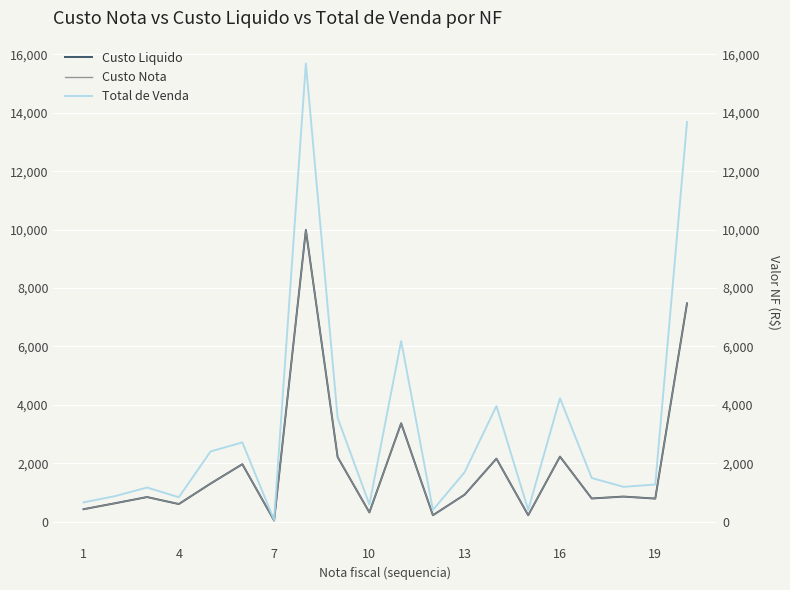

Reading left to right, extract all data points from this chart.

Custo Liquido: 423.4	629.0	840.0	600.0	1301.4	1965.4	37.9	9987.2	2209.2	313.6	3366.5	217.0	922.0	2155.5	217.0	2224.8	791.1	856.1	787.3	7472.9
Custo Nota: 423.4	629.0	840.0	600.0	1301.4	1965.4	37.9	9987.2	2209.2	313.6	3366.5	217.0	922.0	2155.5	217.0	2224.8	791.1	856.1	787.3	7472.9
Total de Venda: 656.2	873.6	1166.4	833.1	2401.4	2712.5	52.6	15688.8	3551.6	585.8	6182.2	398.4	1693.4	3958.9	398.4	4222.2	1492.5	1189.1	1269.2	13685.0